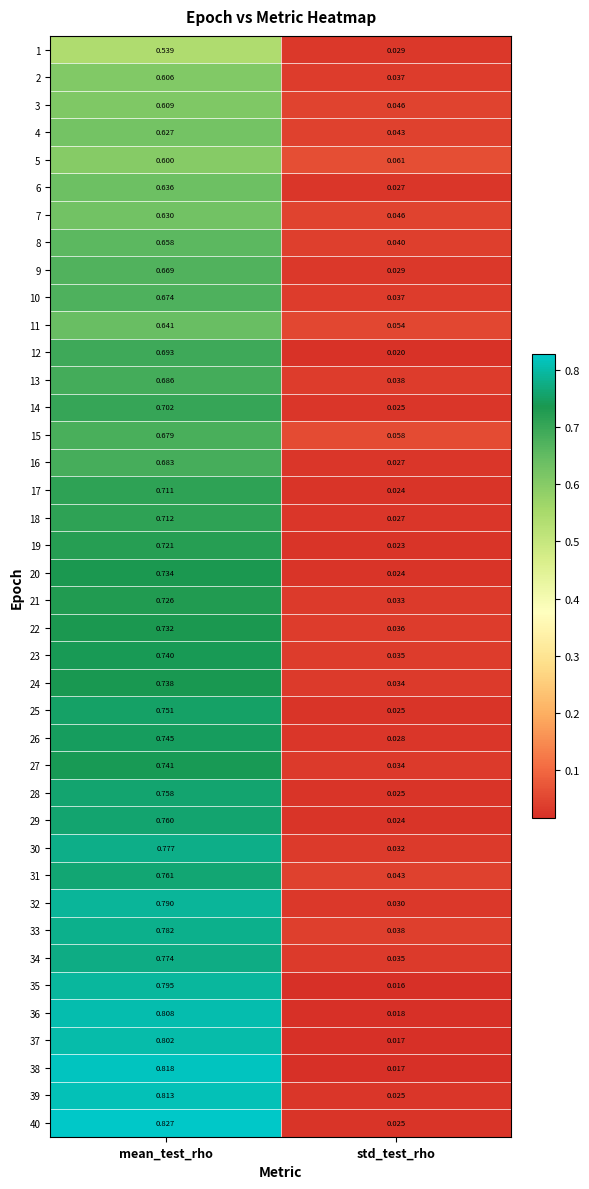

Which category has the lowest value in the 1 series?

std_test_rho